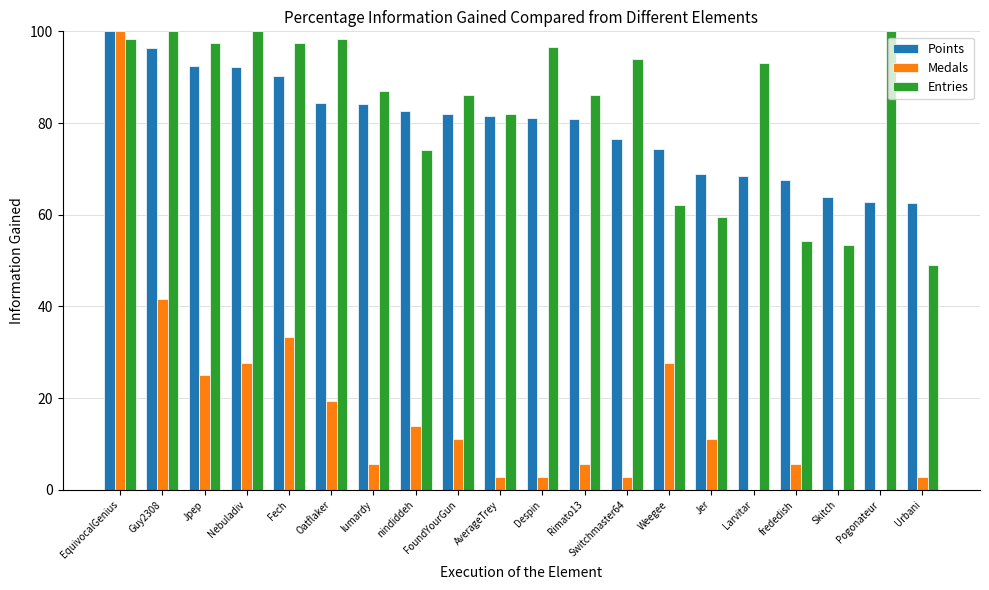

What is the greatest value displayed?

100.0